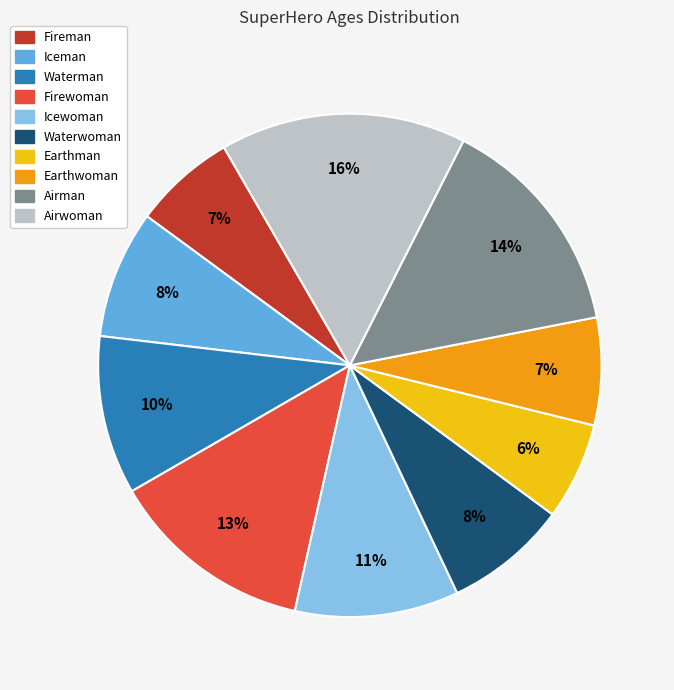

Count the number of slices in the pie.

10